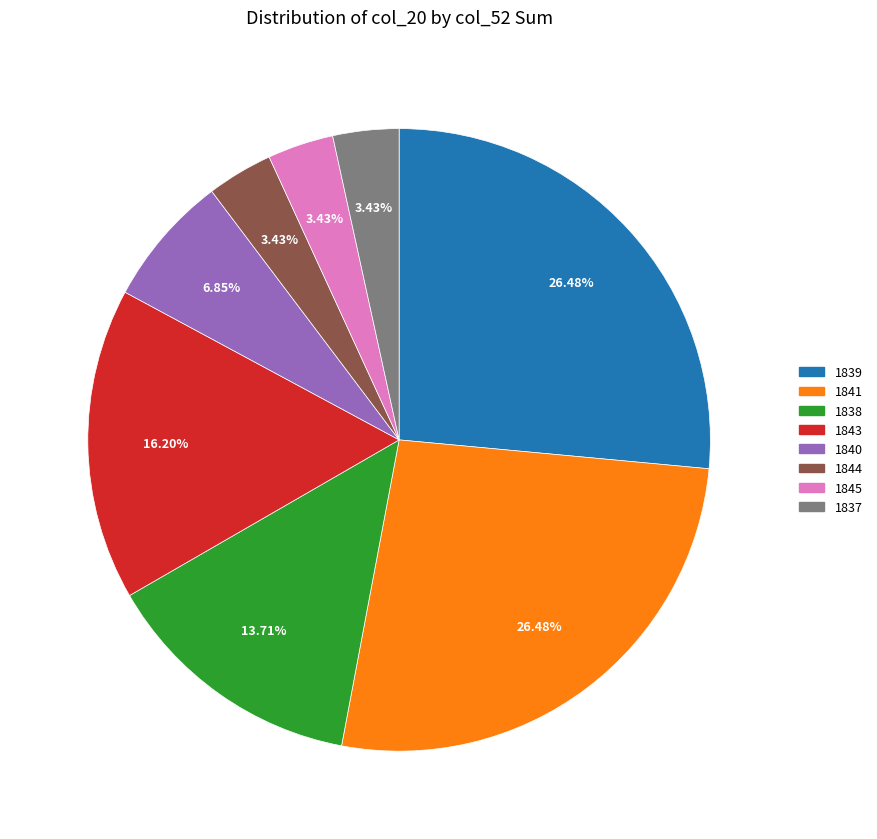

Is there a majority slice in this chart?

No